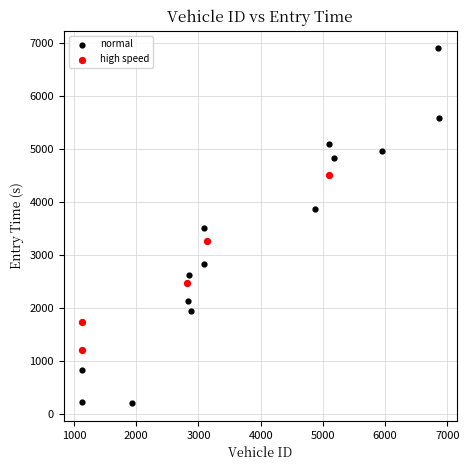

Which series has the widest spread of Y values?

normal